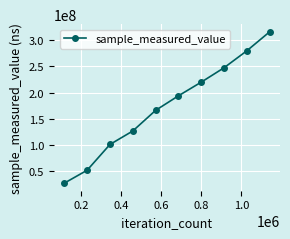

What is the greatest value displayed?

316153590